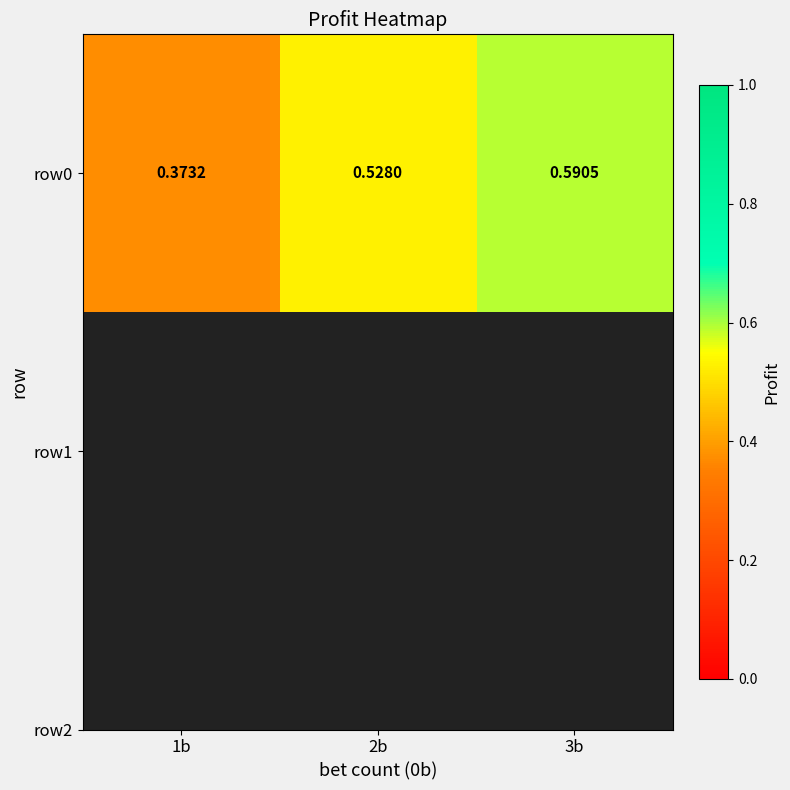

What is the average value?

0.5